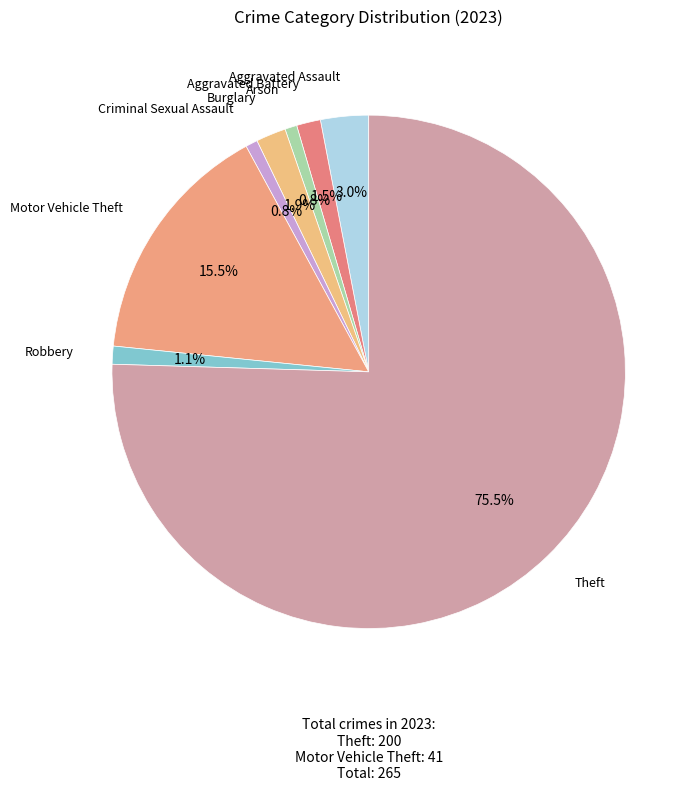

To the nearest percent, what is the average slice percentage?

12%